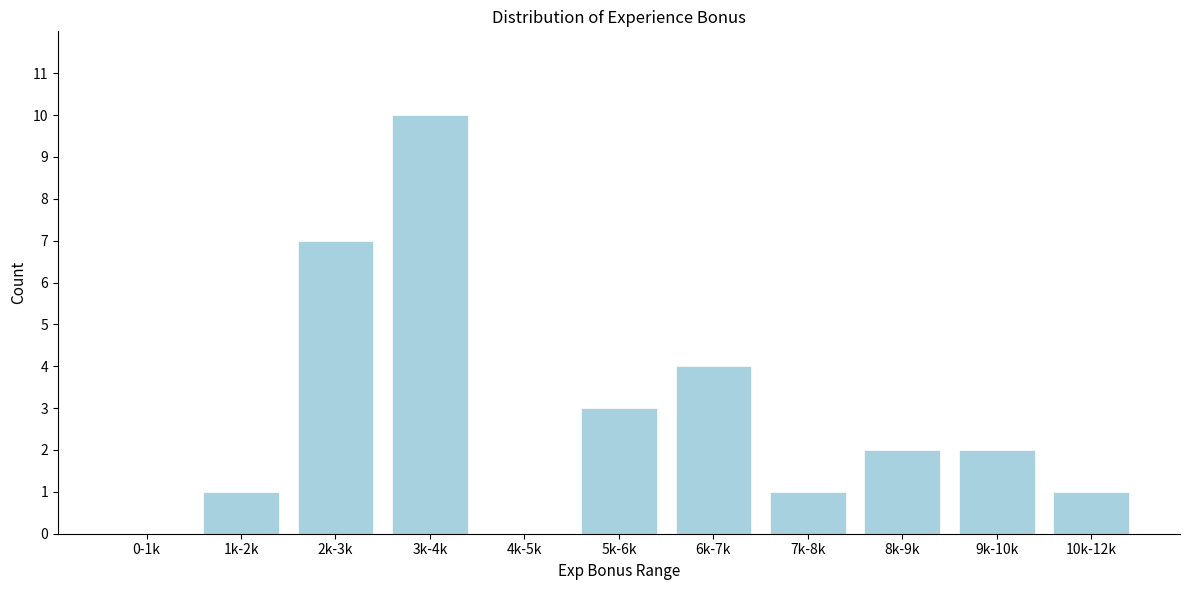

Reading left to right, list all the values displayed in this chart.

0-1k=0	1k-2k=1	2k-3k=7	3k-4k=10	4k-5k=0	5k-6k=3	6k-7k=4	7k-8k=1	8k-9k=2	9k-10k=2	10k-12k=1